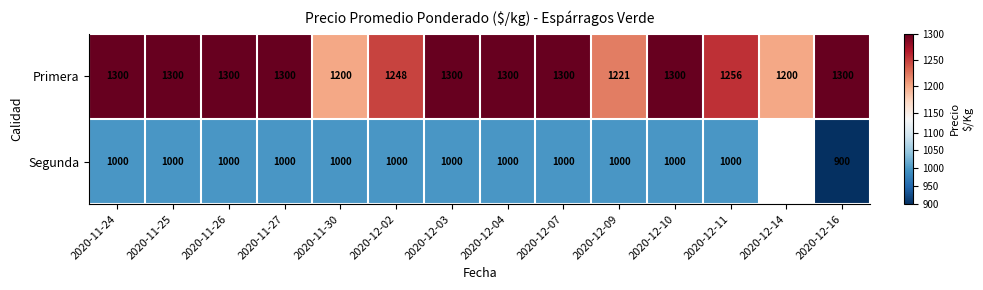

Count the number of categories in the chart.

14